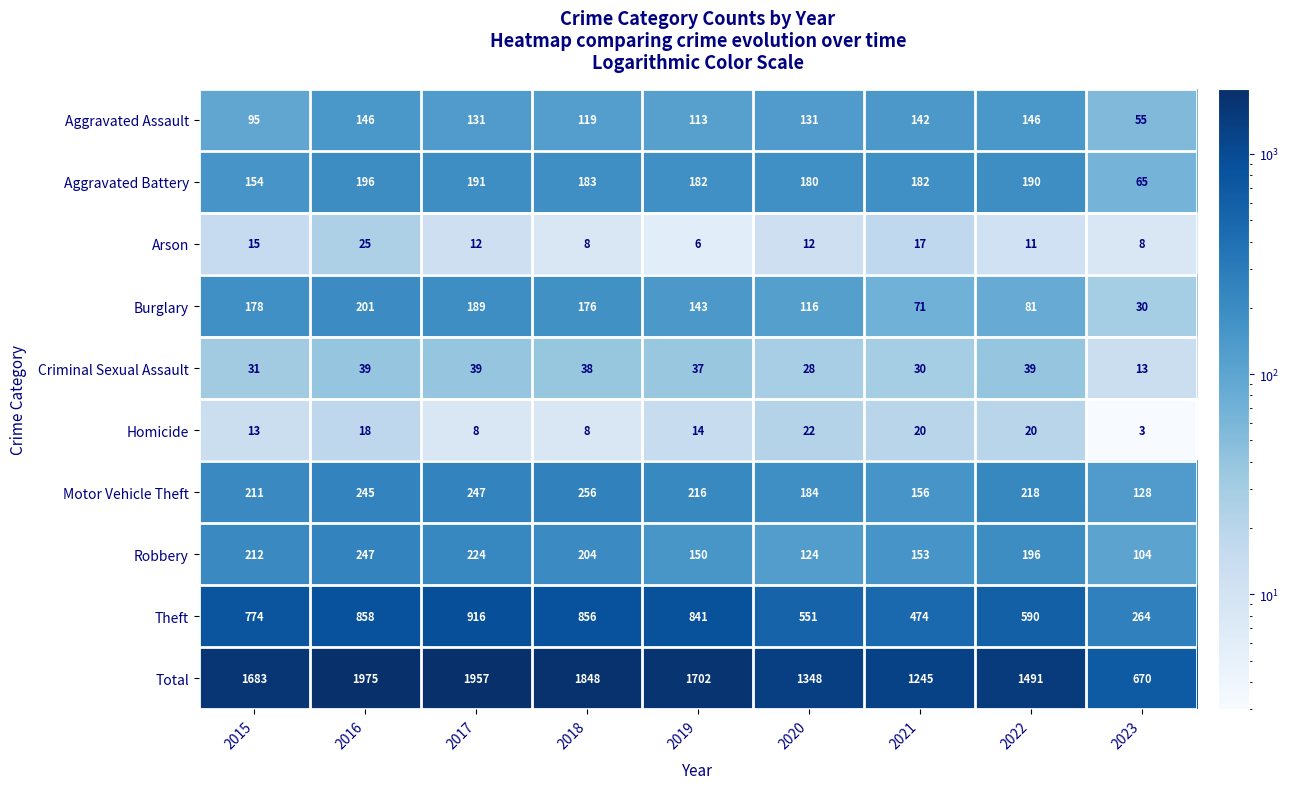

What value does the Motor Vehicle Theft series have at 2015?

211